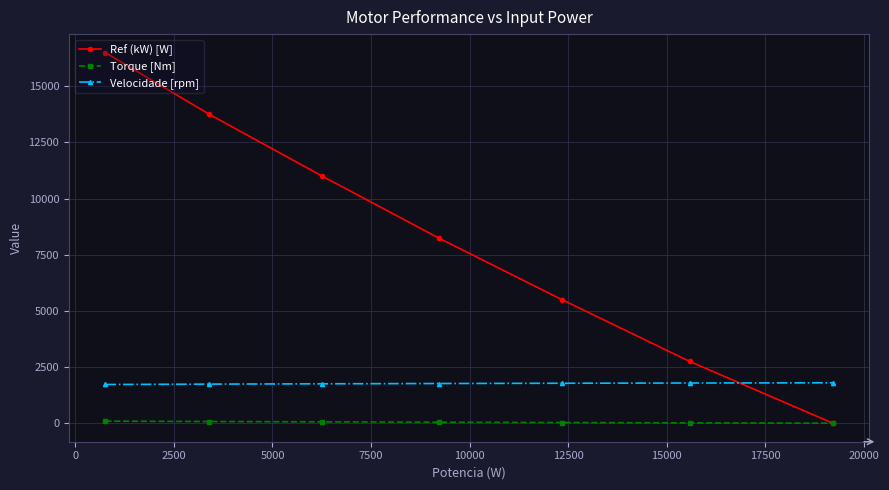

What is the value of the Ref (kW) [W] point at the 3rd from the left?

11000.0